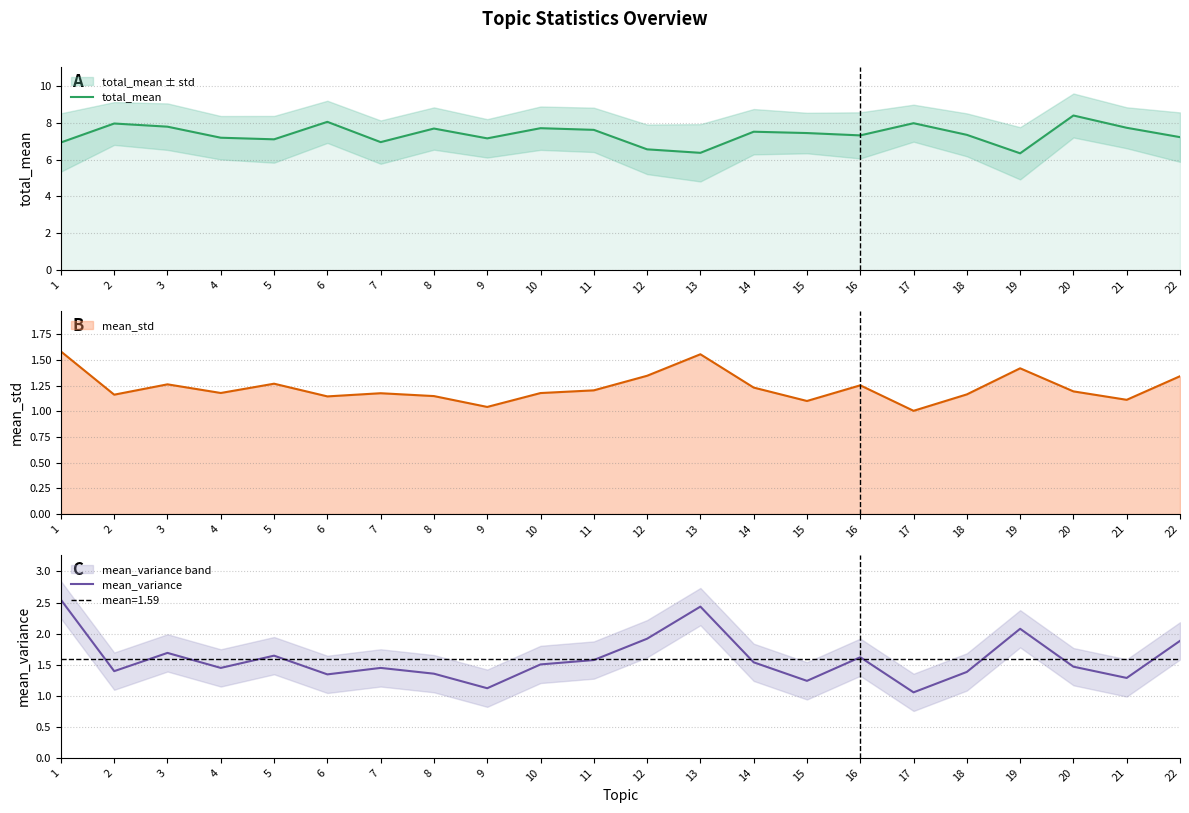

What is the value of the total_mean point at the 11th from the left?

7.6